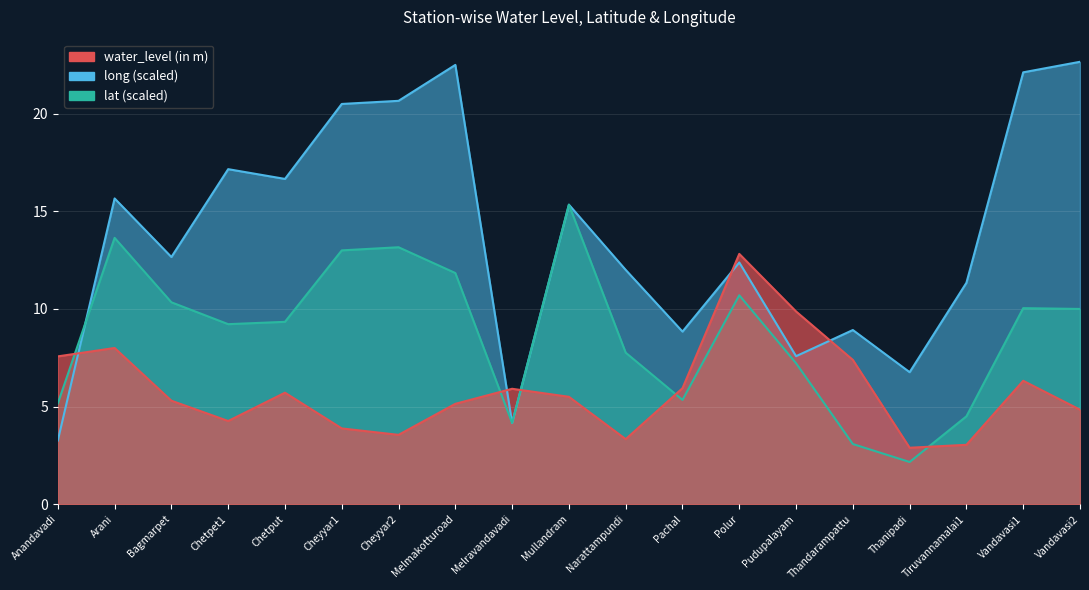

True or false: long and water_level (in m) cross at least once.

True